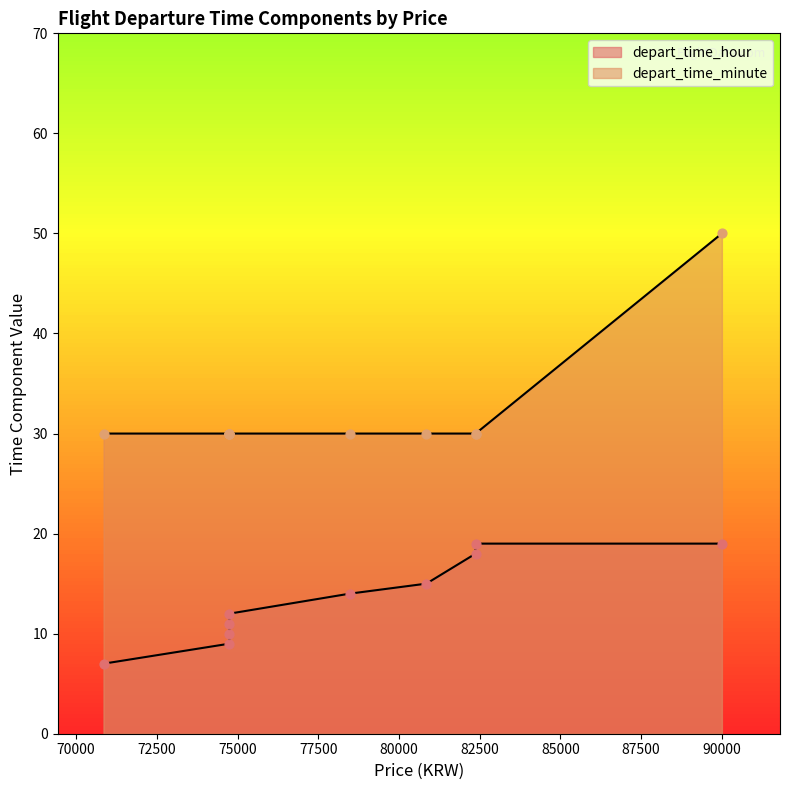

Which series contains the lowest Y value?

depart_time_hour